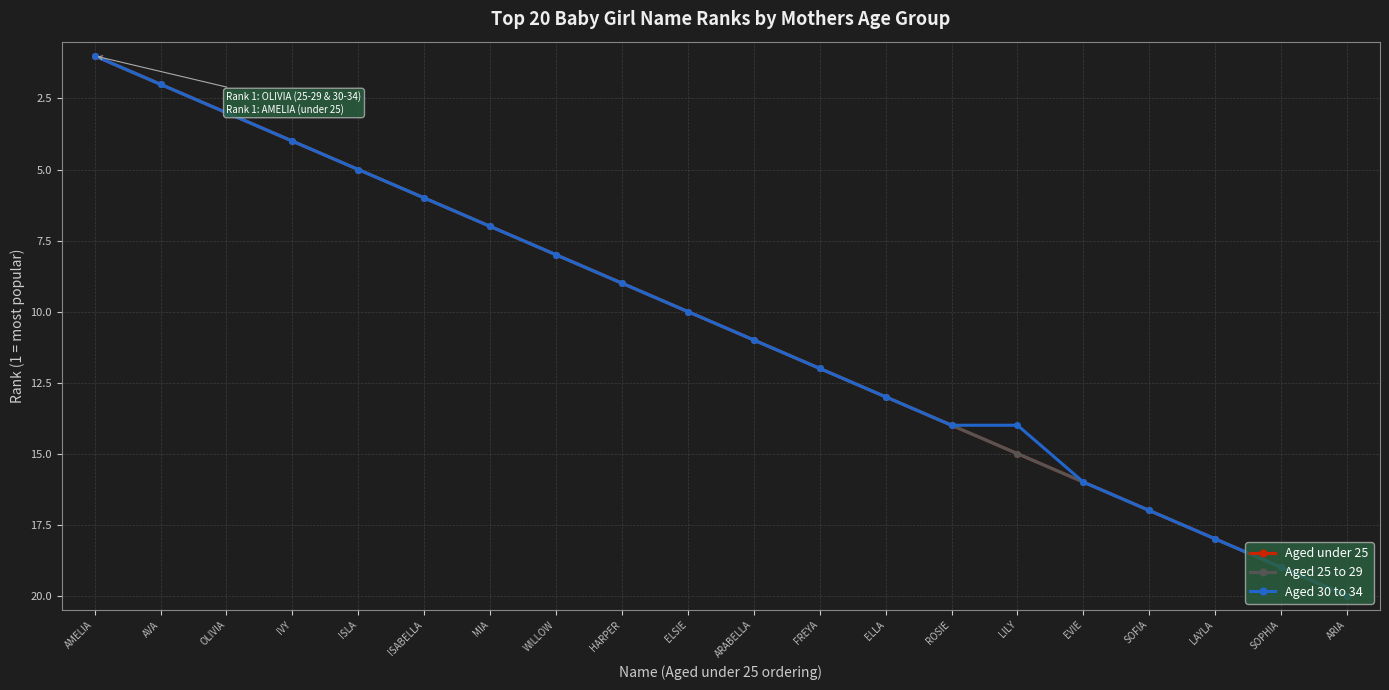

Does the chart have visible grid lines?

Yes